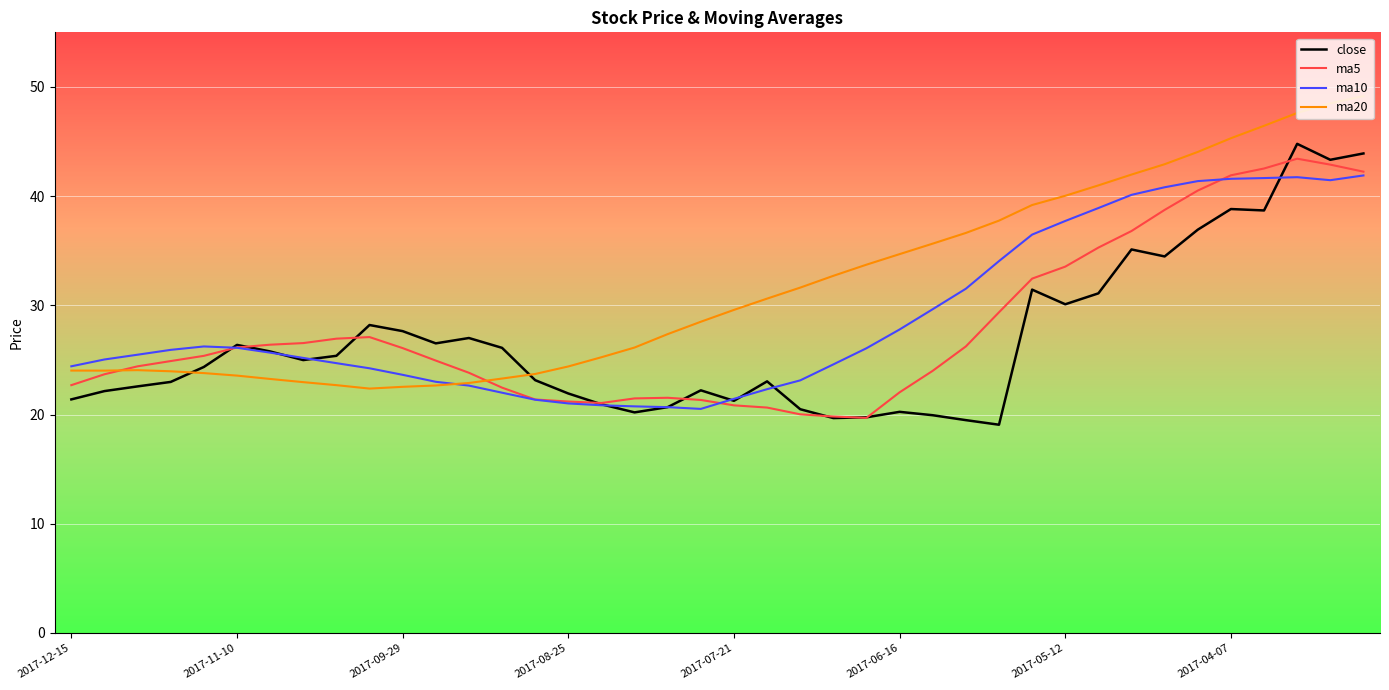

What is the greatest value displayed?

49.2